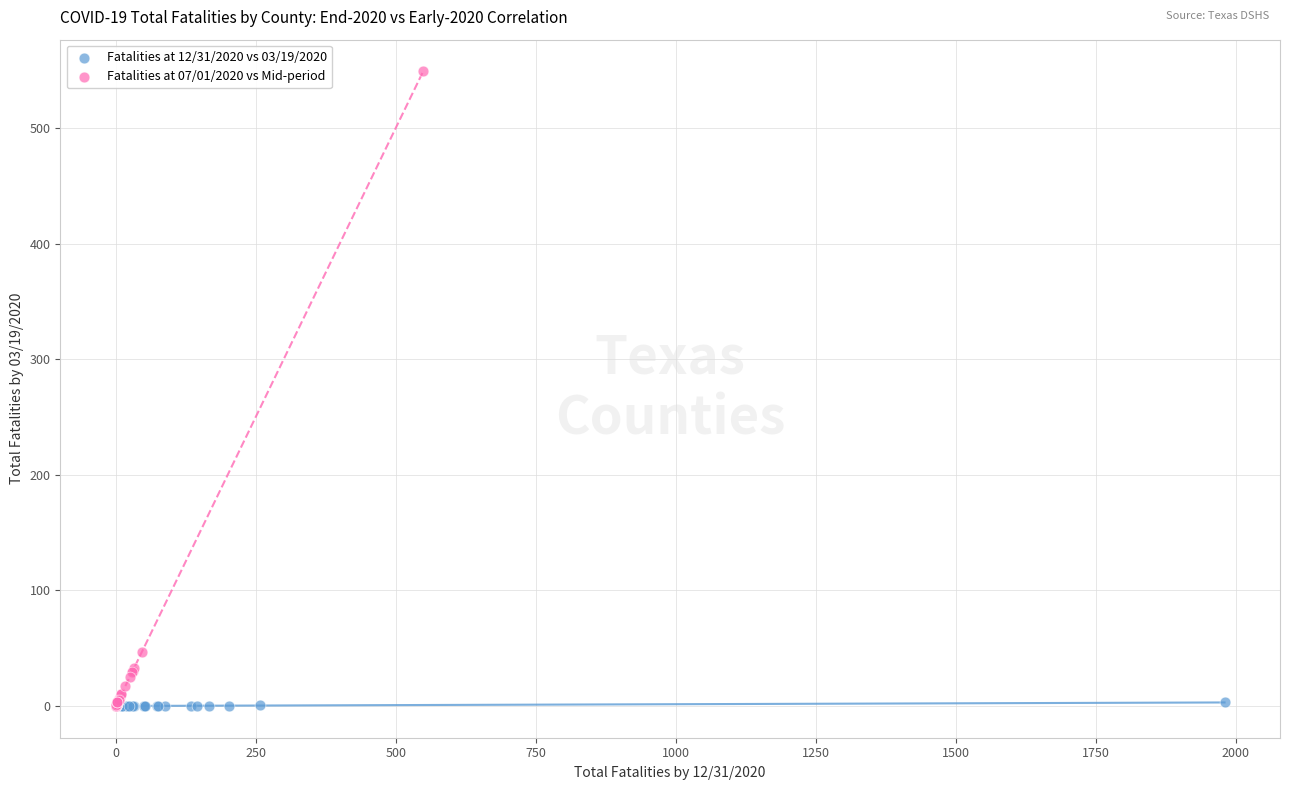

Which series has the widest spread of Y values?

Fatalities at 07/01/2020 vs Mid-period